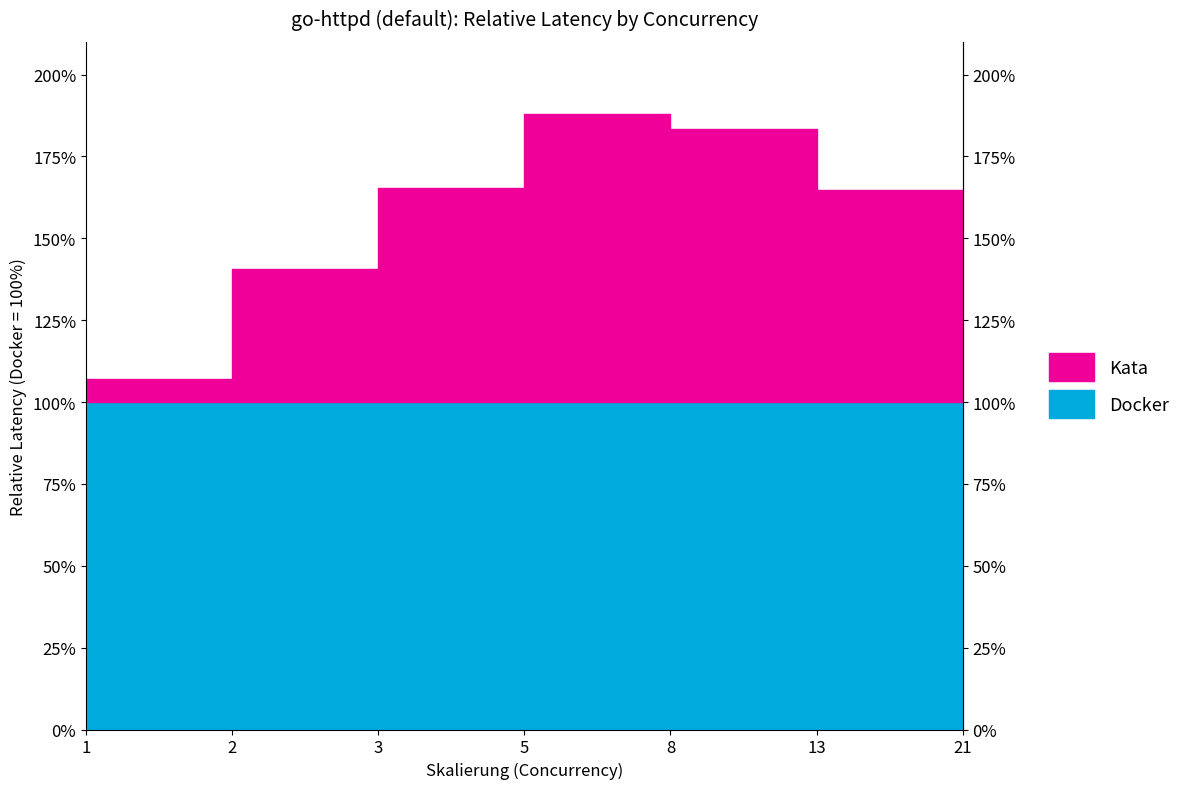

Is it true that the value at 3 is 165.4?

True